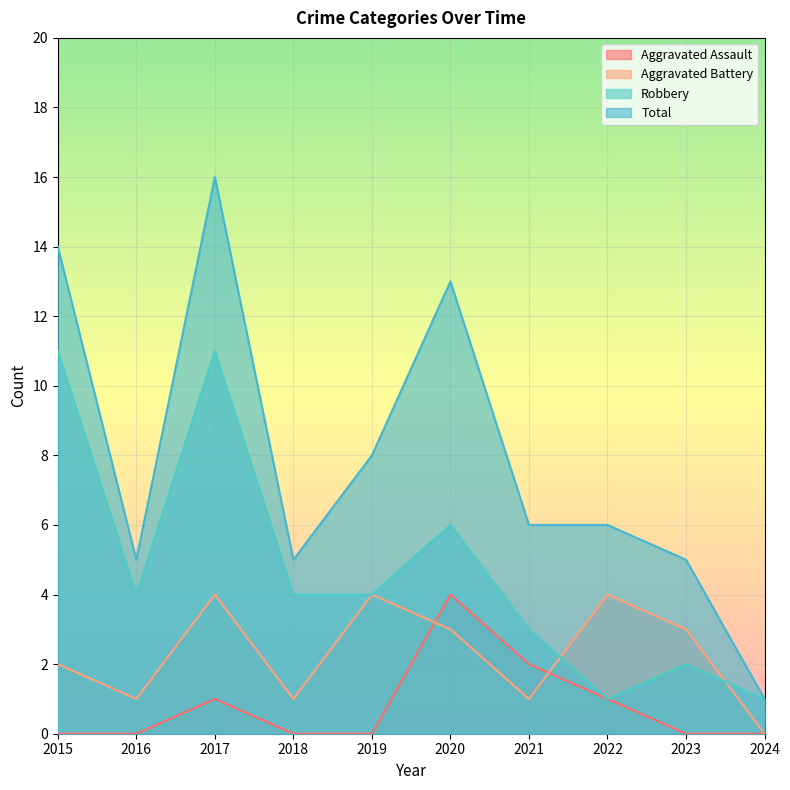

Between 2019 and 2020, which is larger?

2020